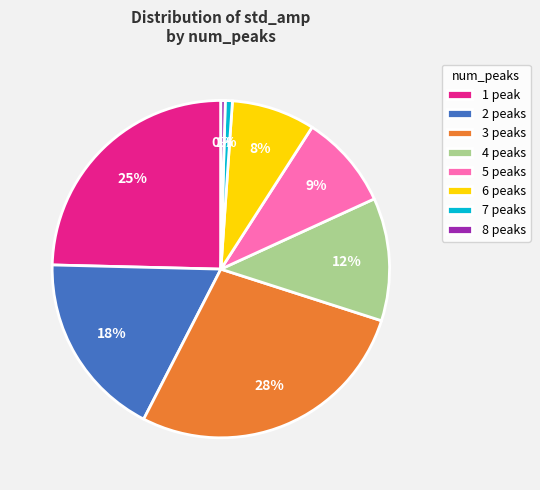

What is the largest slice in the pie chart?

3 peaks